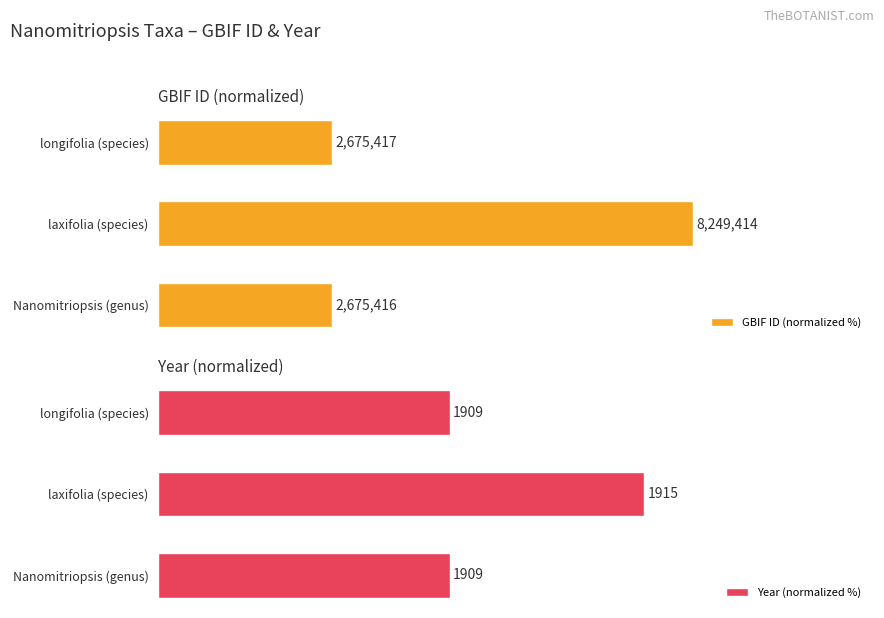

True or false: Year (normalized %) has a value of 121.4 at laxifolia (species).

False